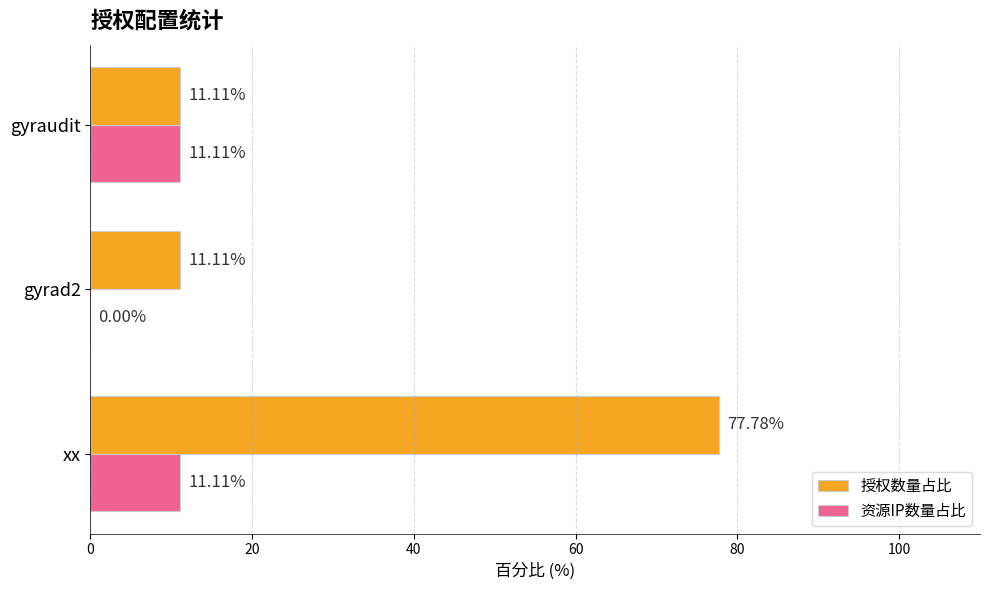

What is the sum of all 授权数量占比 values?

100.0